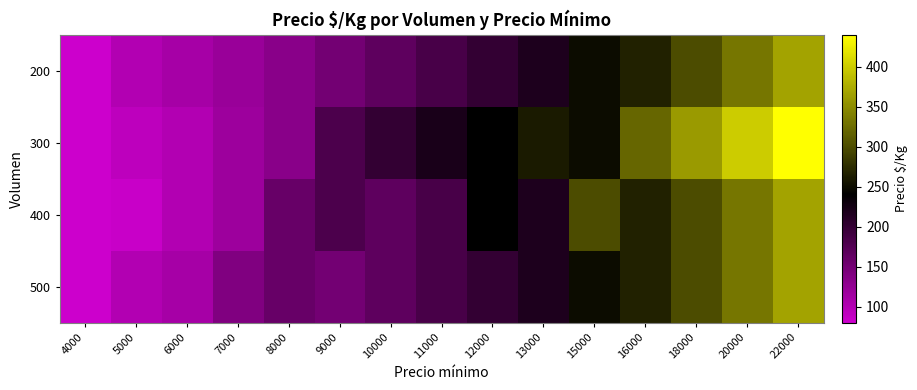

Reading left to right, extract all data points from this chart.

200: 4000=80	5000=100	6000=110	7000=120	8000=133	9000=150	10000=167	11000=183	12000=200	13000=217	15000=250	16000=267	18000=300	20000=333	22000=367
300: 4000=80	5000=92	6000=100	7000=117	8000=133	9000=180	10000=200	11000=220	12000=240	13000=260	15000=250	16000=320	18000=360	20000=400	22000=440
400: 4000=80	5000=83	6000=100	7000=117	8000=160	9000=180	10000=167	11000=183	12000=240	13000=217	15000=300	16000=267	18000=300	20000=333	22000=367
500: 4000=80	5000=100	6000=110	7000=140	8000=160	9000=150	10000=167	11000=183	12000=200	13000=217	15000=250	16000=267	18000=300	20000=333	22000=367